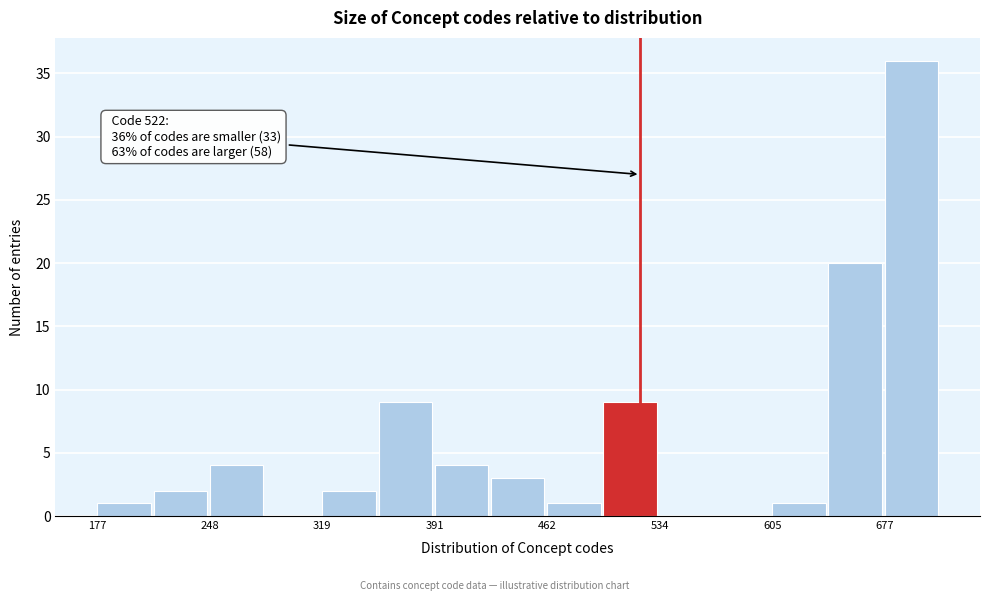

Read against the x-axis, roughly where is the centre of the tallest bar?

690